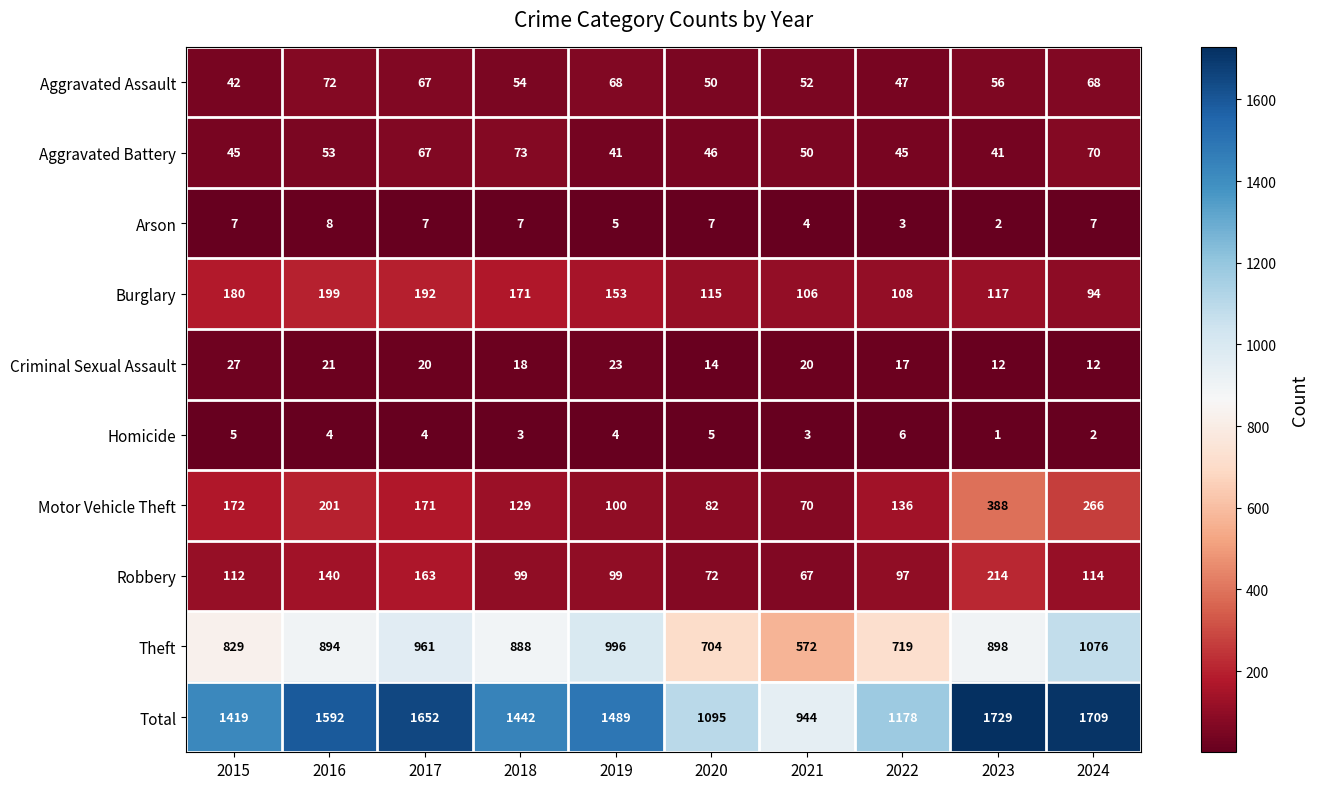

At 2021, list the series in order from smallest to largest.

Homicide, Arson, Criminal Sexual Assault, Aggravated Battery, Aggravated Assault, Robbery, Motor Vehicle Theft, Burglary, Theft, Total